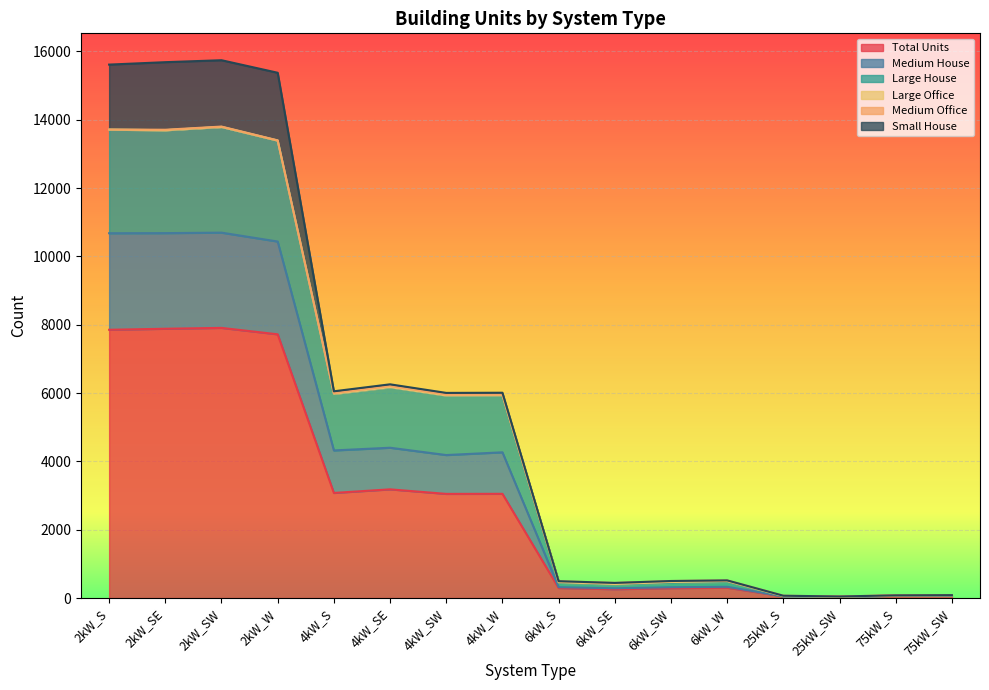

What is the highest value of the Total Units series?

7908